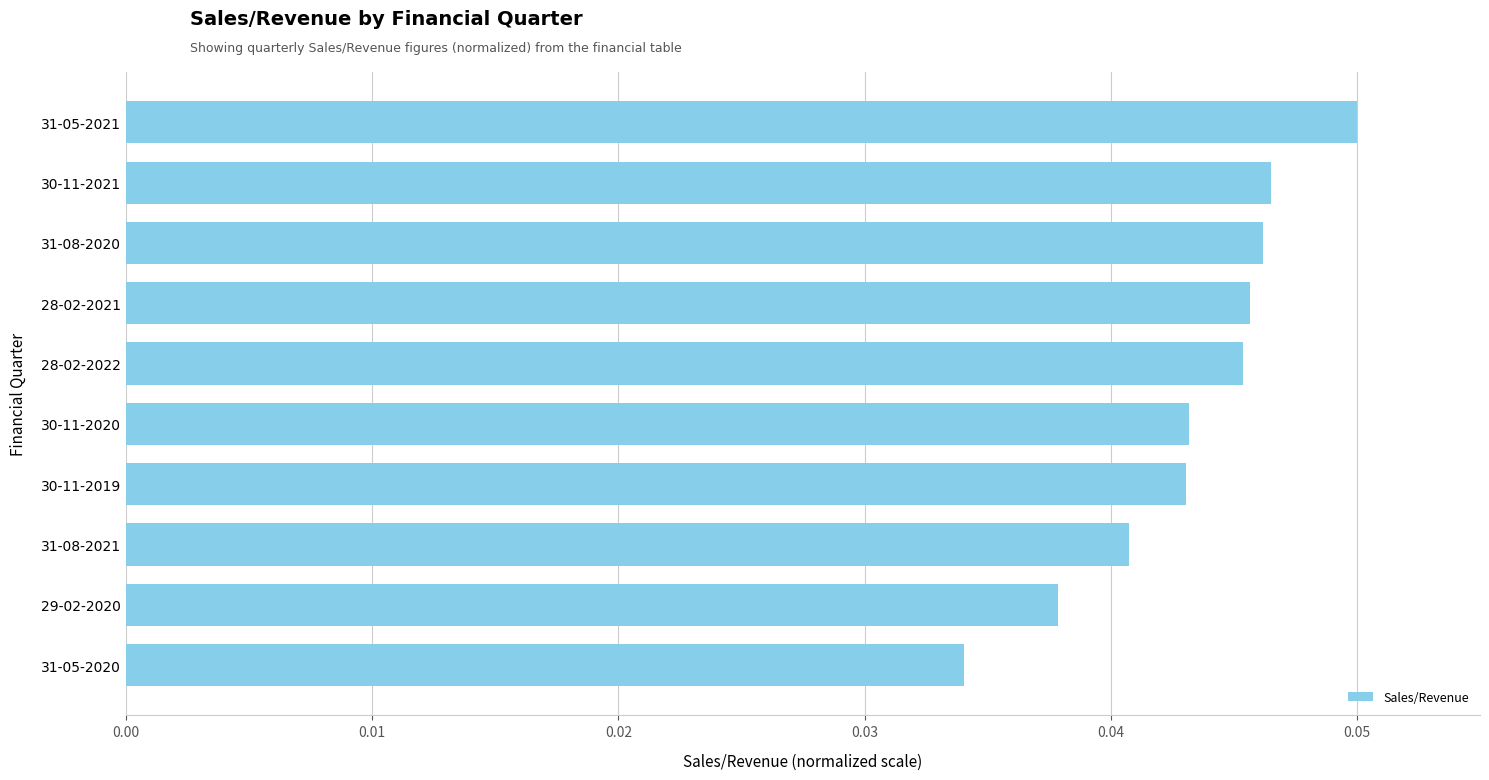

At which category does the chart reach its peak across all series?

31-05-2021